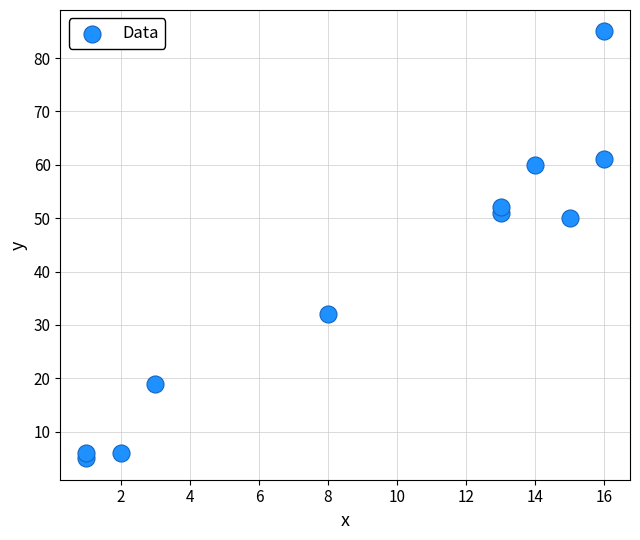

What Y value in the scatter plot is closest to 45?

50